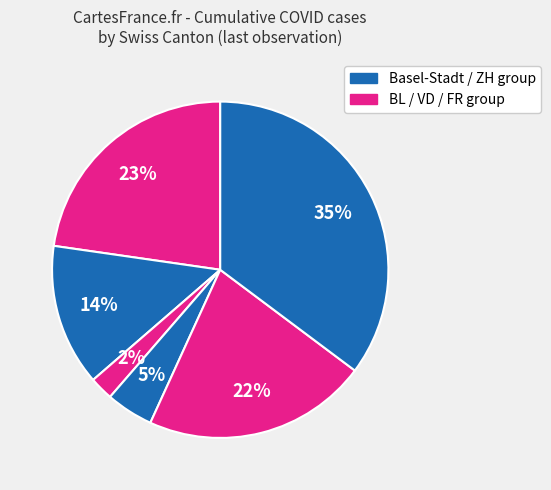

Does any single category account for the majority?

No